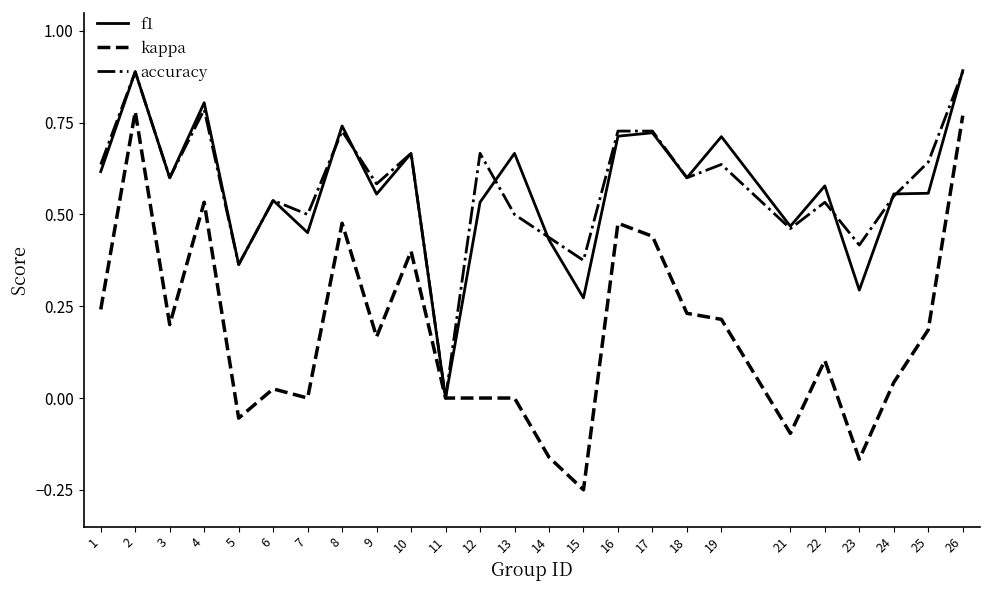

What is the difference between the maximum and second lowest values in the kappa series?

0.9